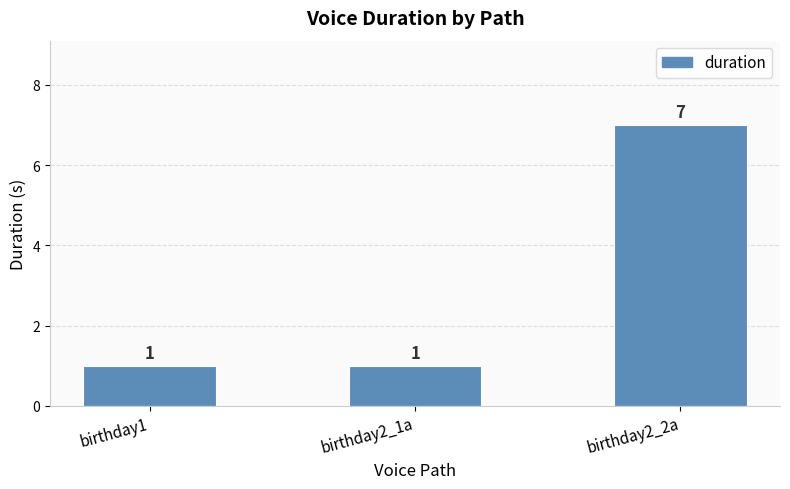

True or false: the data shows 2 at birthday2_1a.

False